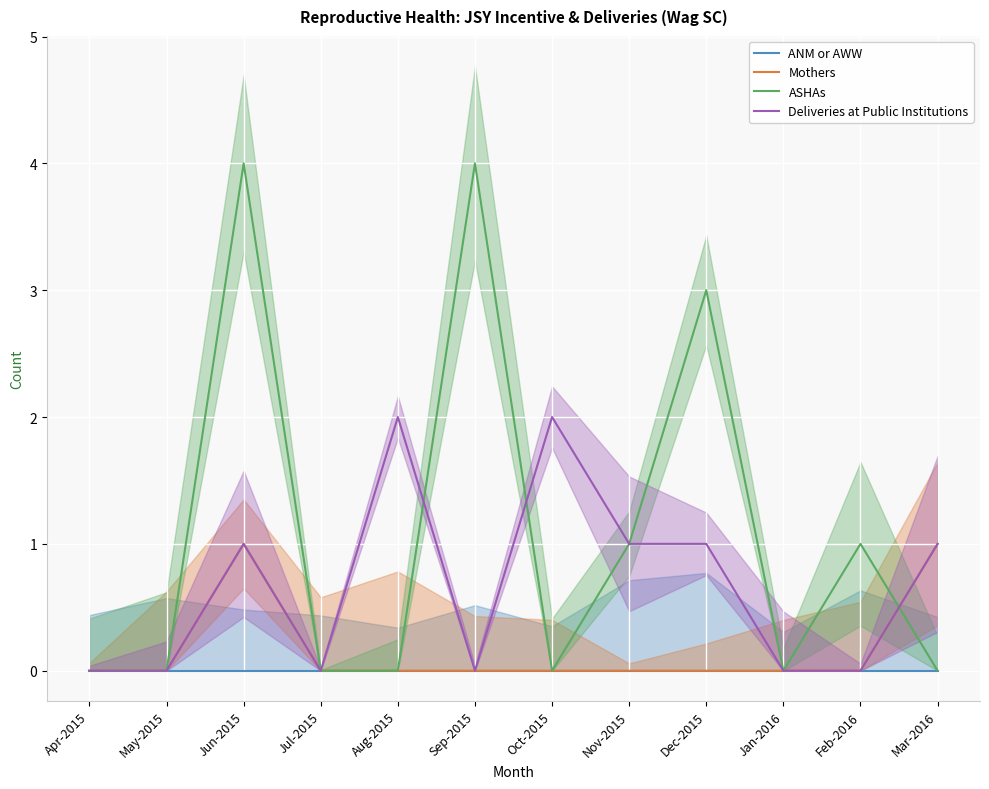

True or false: ASHAs has more than 1 points higher than both neighbors.

True